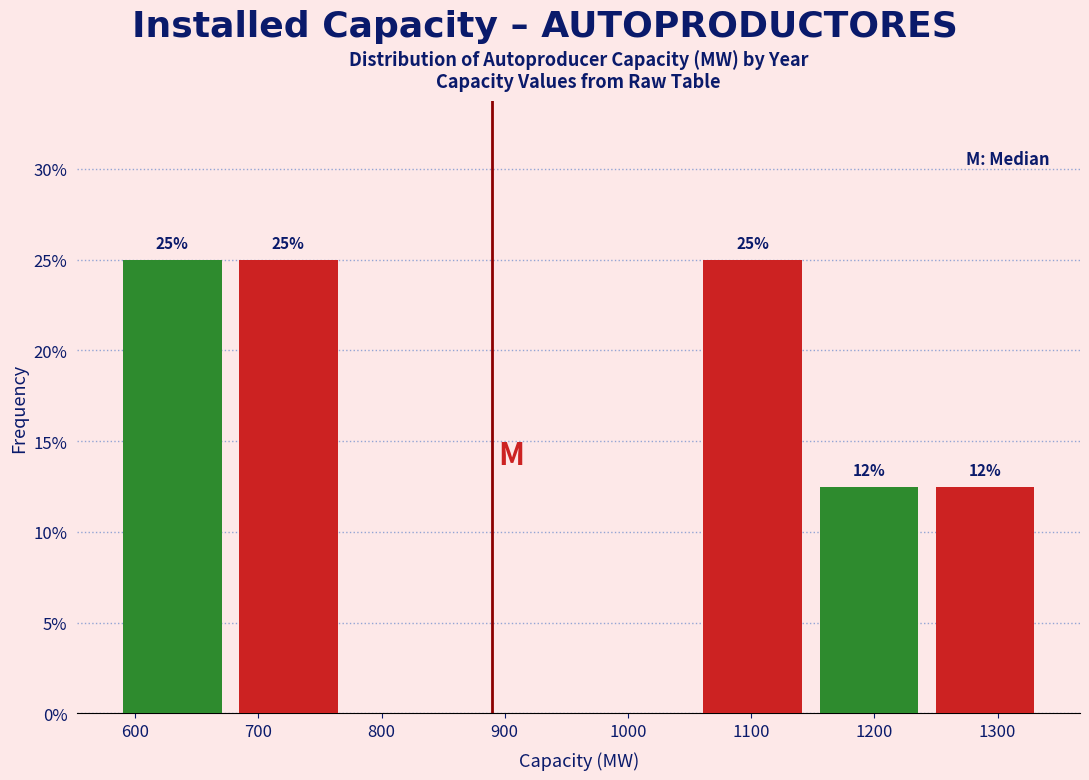

Does the chart contain stacked bars?

No